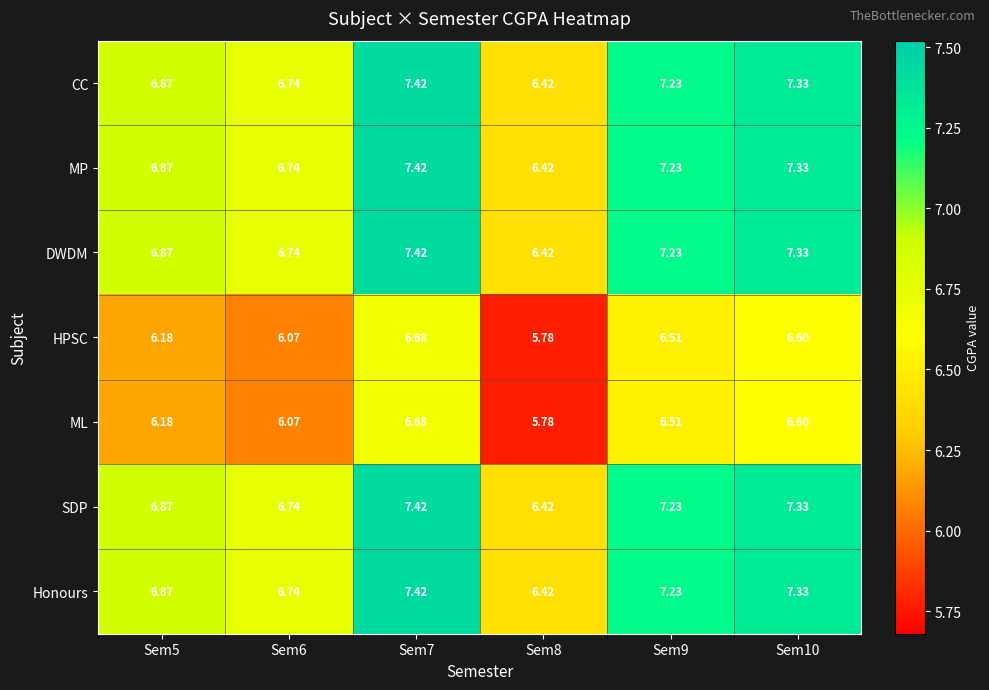

How many data points does each series have?

6